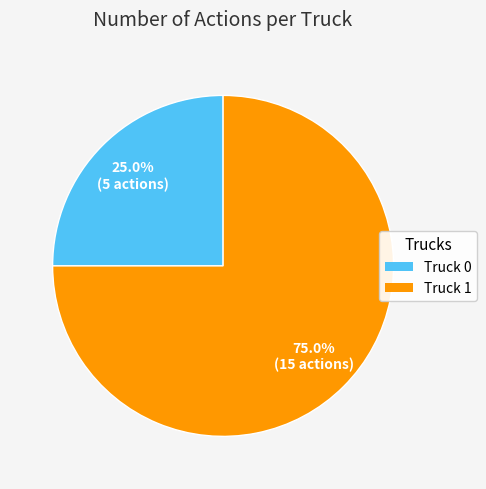

Count the number of slices in the pie.

2